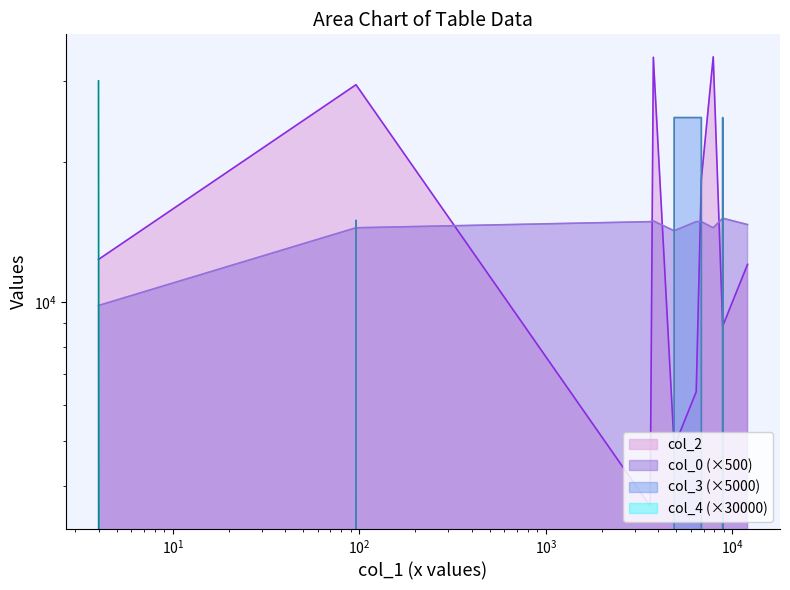

Which label corresponds to the largest value in the chart?

4